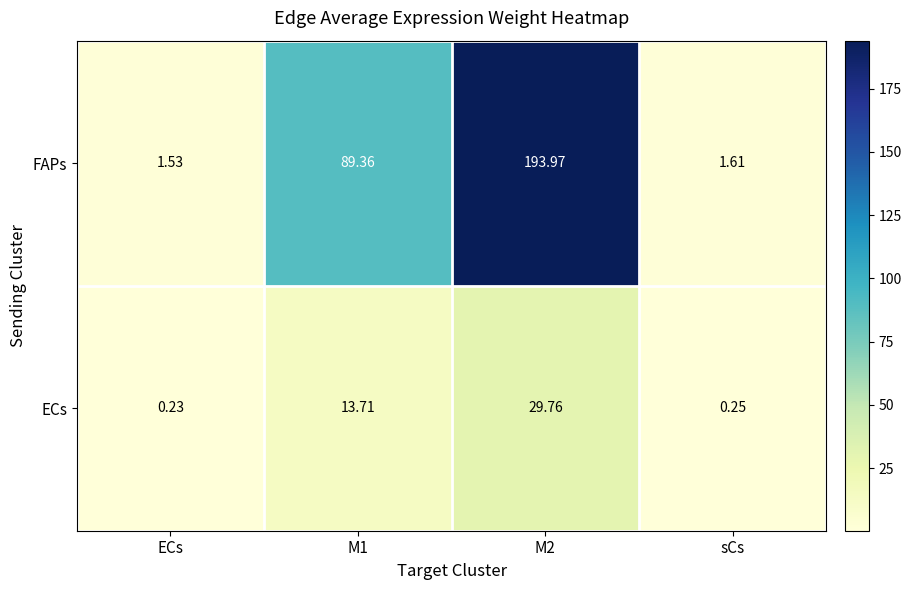

At which category does the chart reach its minimum across all series?

ECs